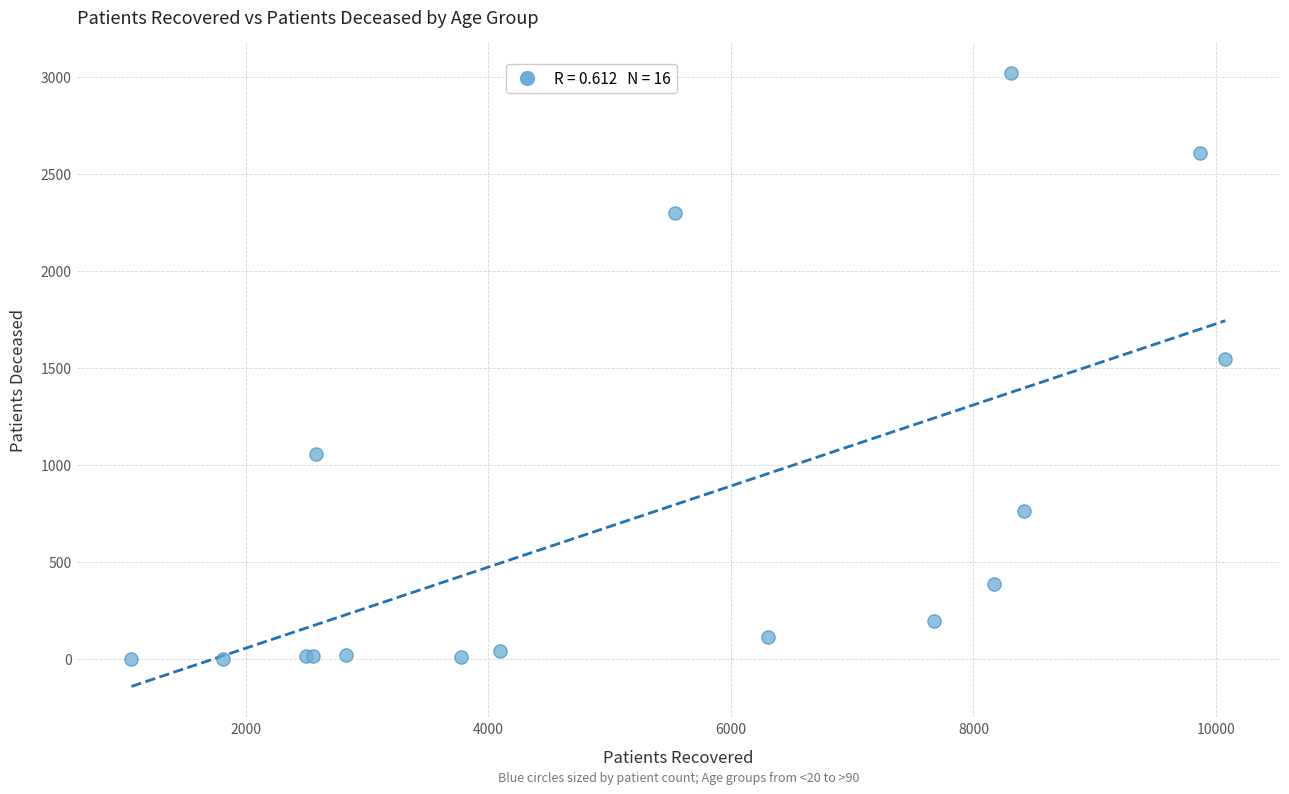

What Y value in the scatter plot is closest to 1511?

1546